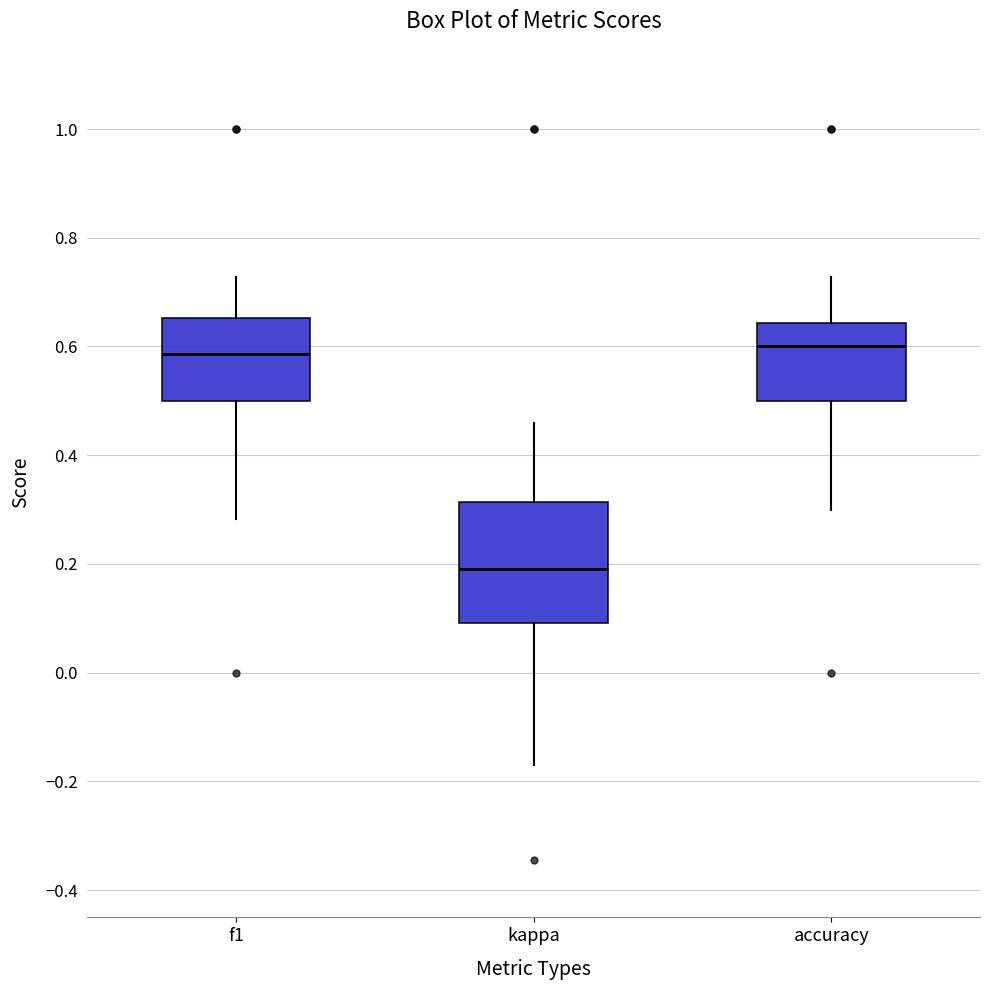

Which box is the tallest, from its lower edge to its upper edge?

kappa